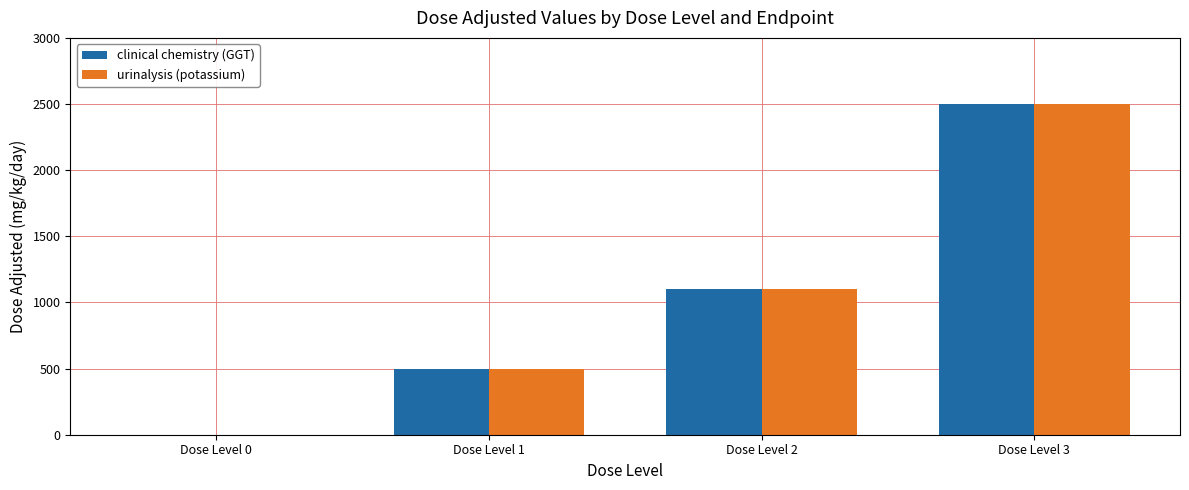

What is the sum of all urinalysis (potassium) values?

4100